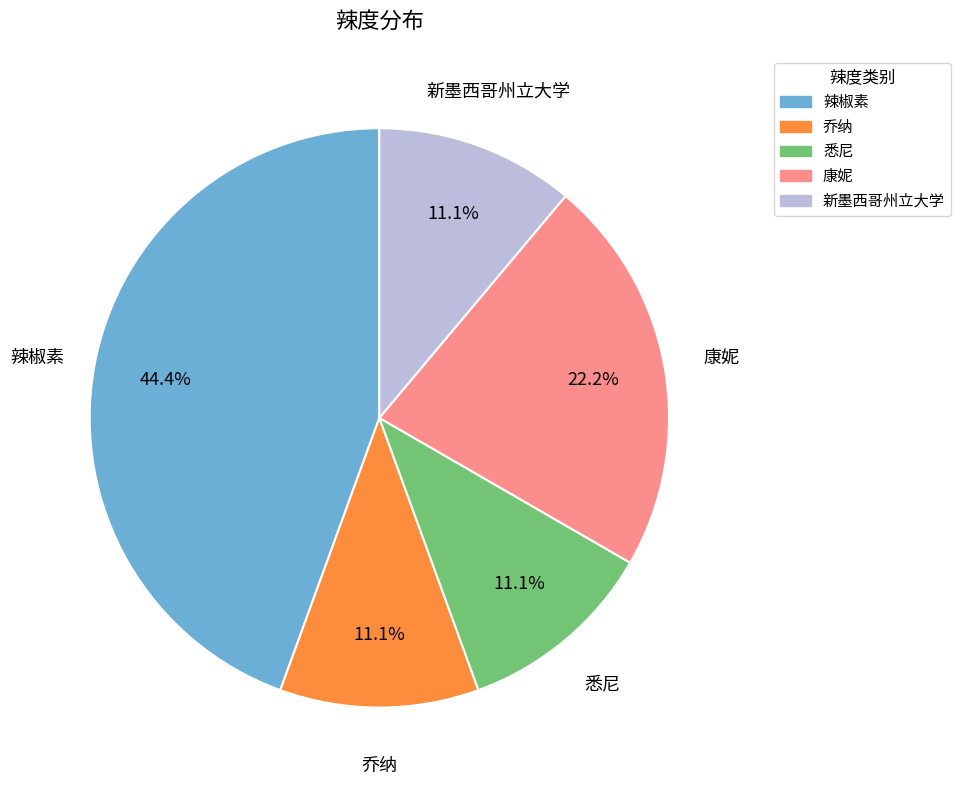

What percentage is the 康妮 slice, to the nearest percent?

22%